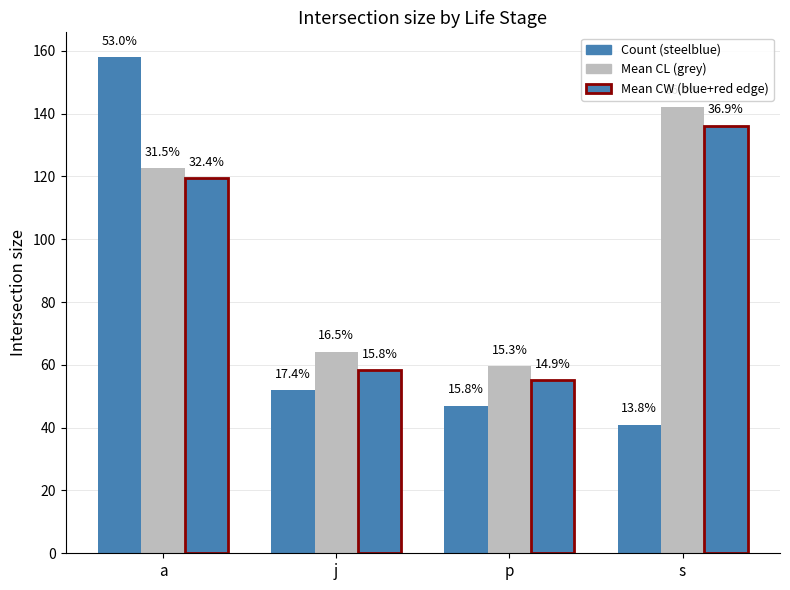

The value of Mean CL (grey) at j is 43.4. True or false?

False